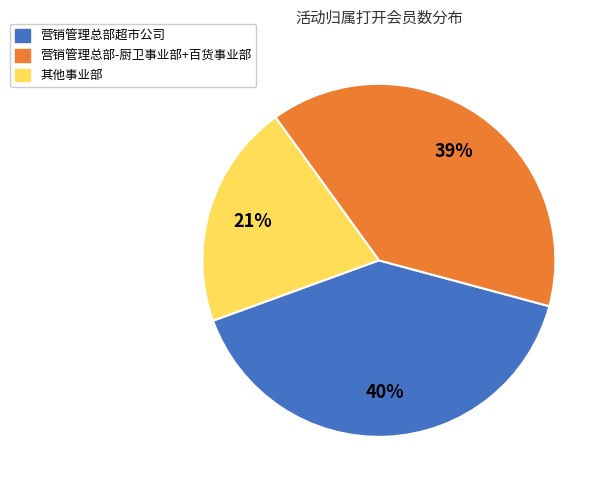

To the nearest percent, what is the difference between the 营销管理总部超市公司 and 营销管理总部-厨卫事业部+百货事业部 slice percentages?

1%